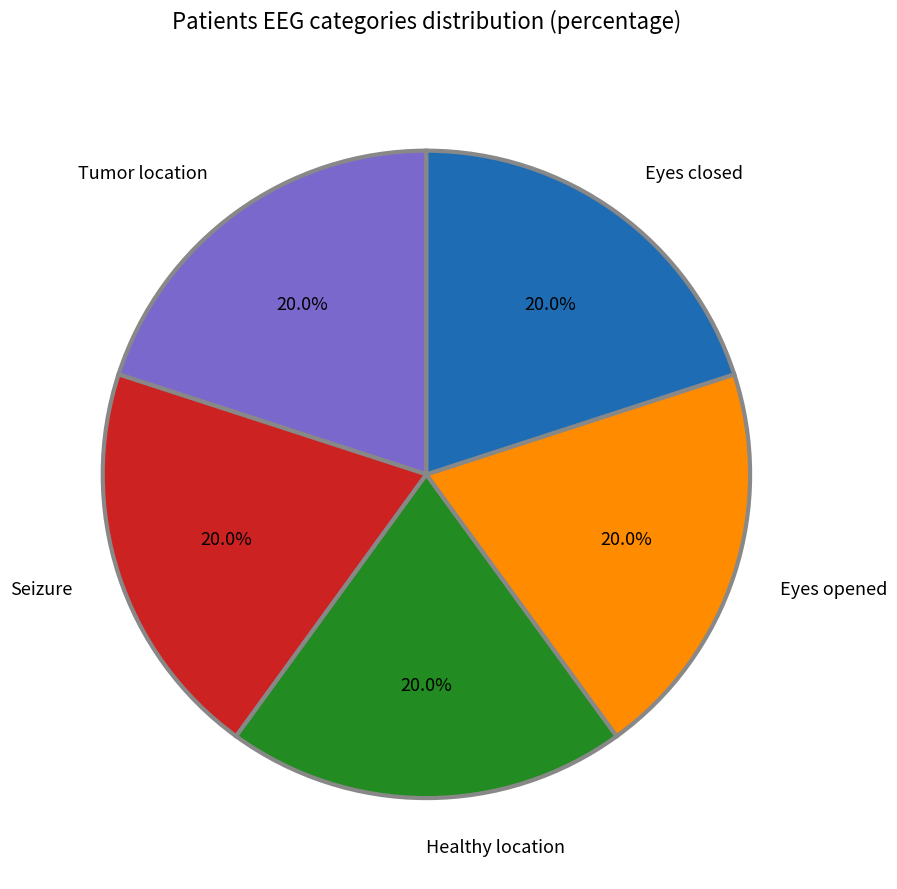

Combined, do Eyes opened and Tumor location account for over 50%?

No